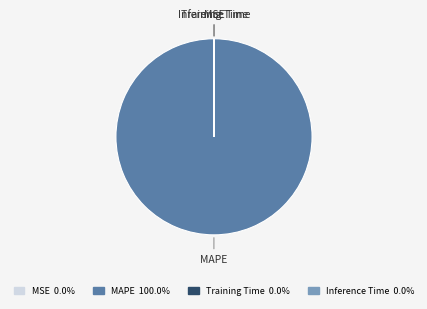

Which slice represents more than half of the pie?

MAPE